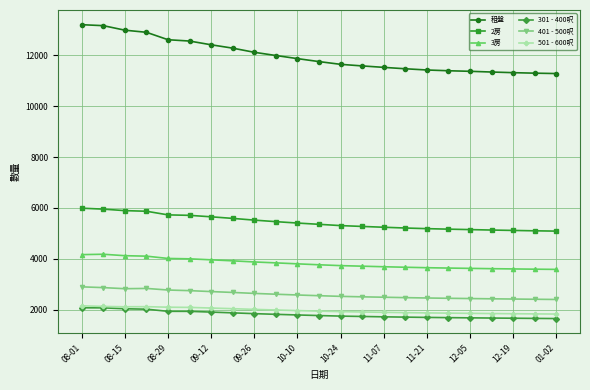

True or false: 301 - 400呎 and 2房 cross at least once.

False